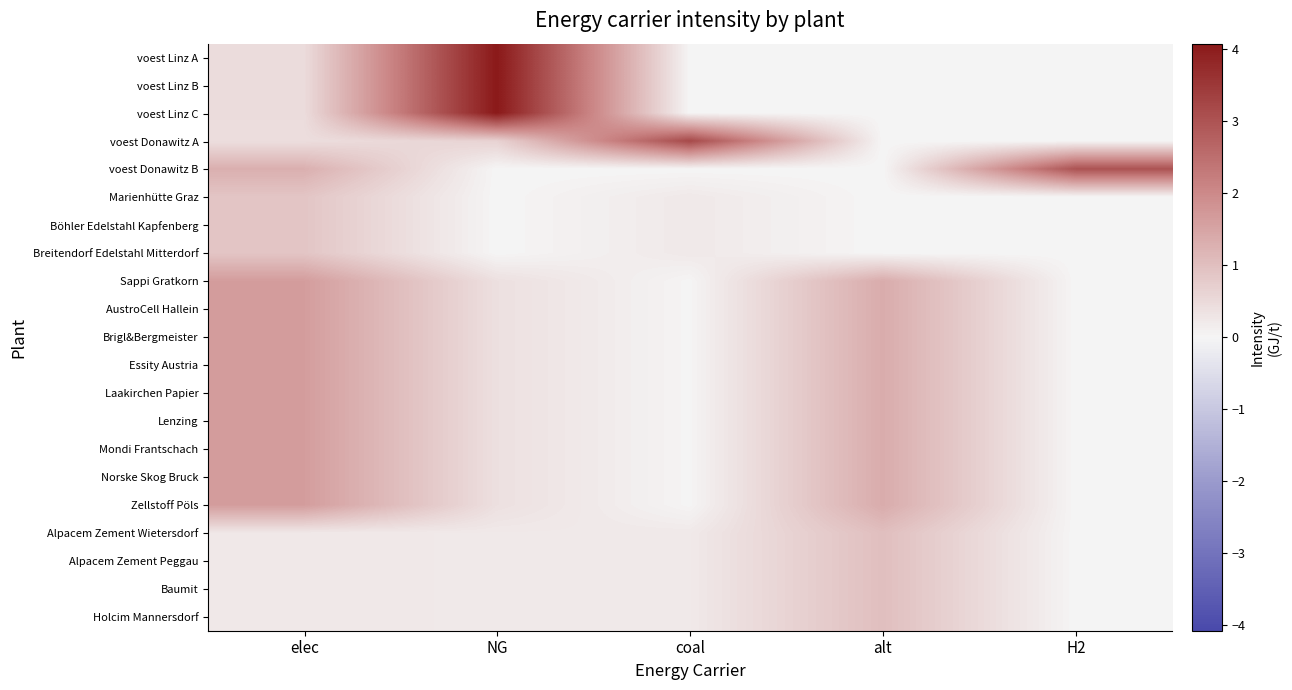

How many categories are shown in the chart?

5